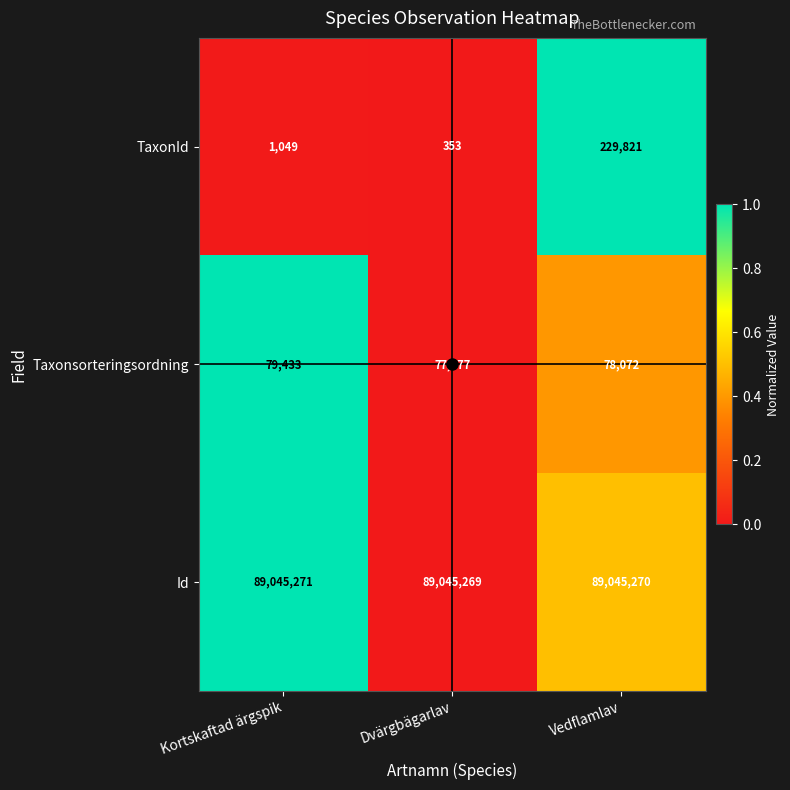

Is it true that Taxonsorteringsordning equals 49479 at Dvärgbägarlav?

False